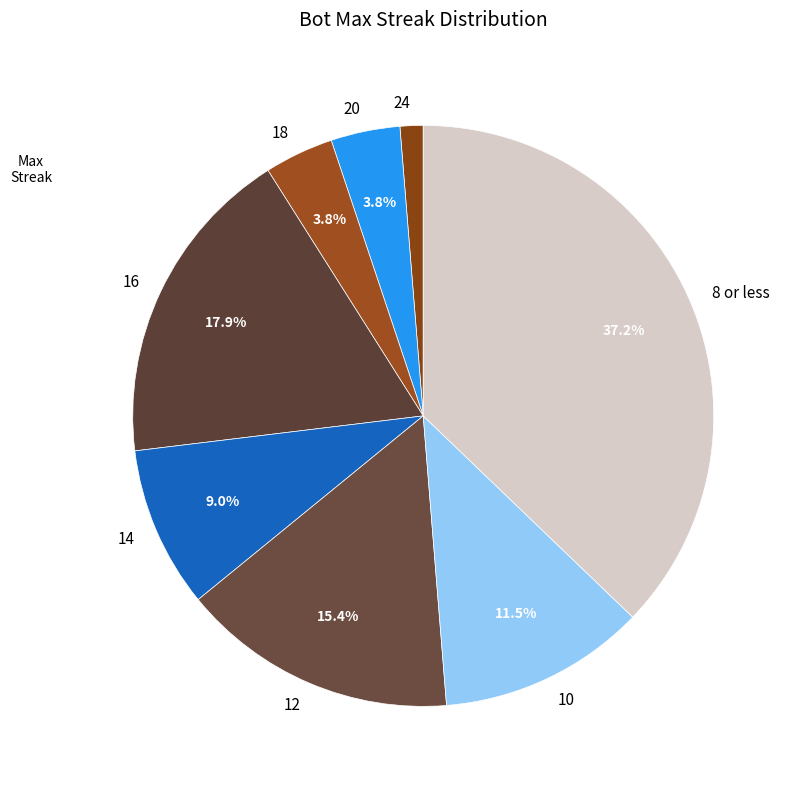

Between 24 and 18, which is larger?

18